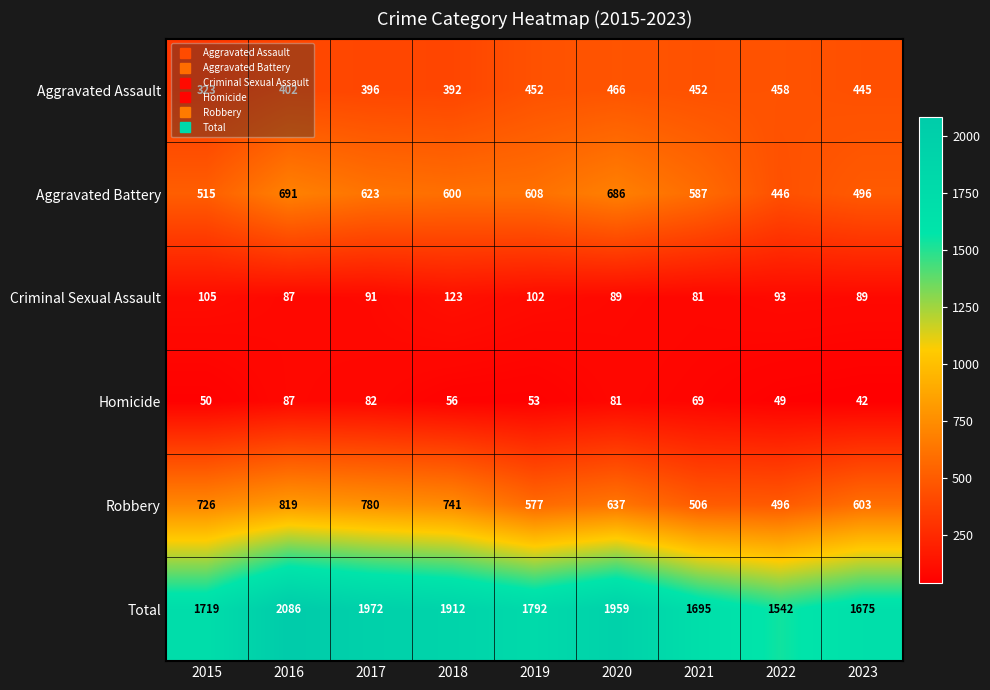

At which category does the chart reach its minimum across all series?

2023